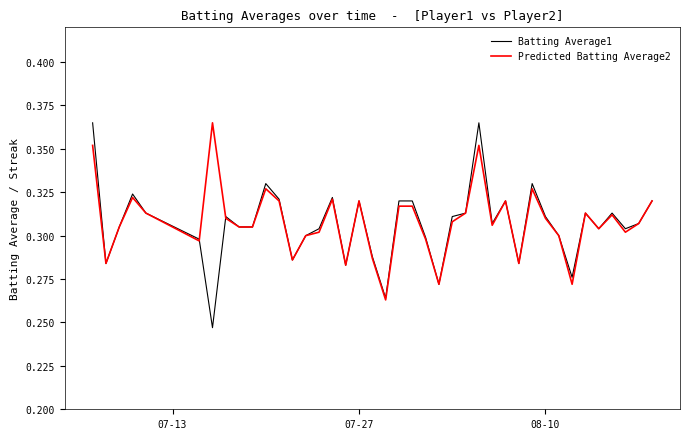

What are all the series names shown in the legend?

Batting Average1, Predicted Batting Average2